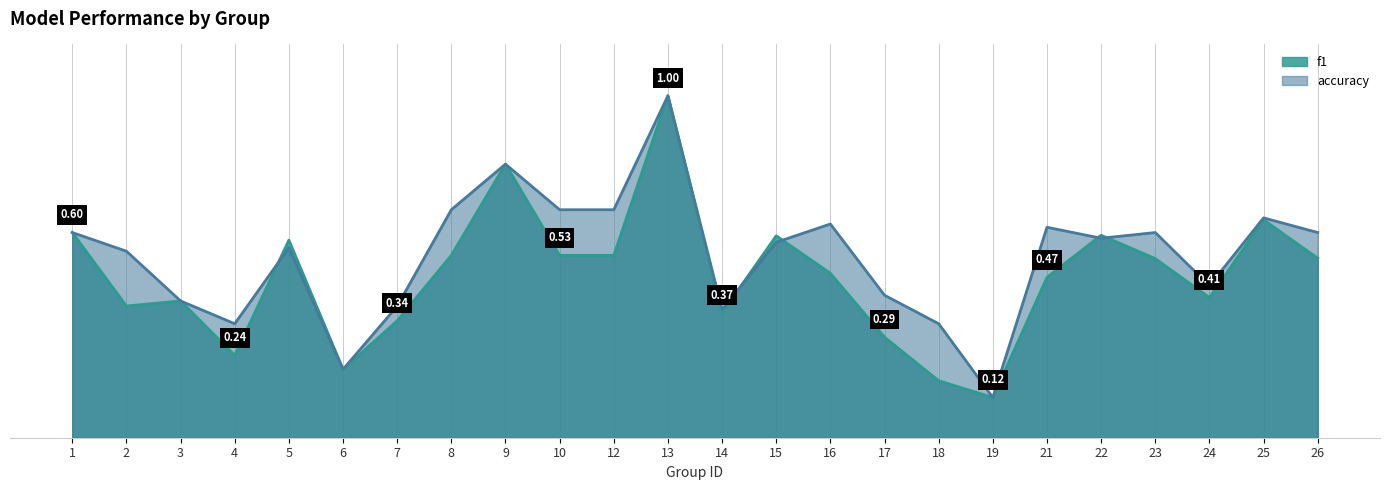

True or false: accuracy has more than 1 points higher than both neighbors.

True